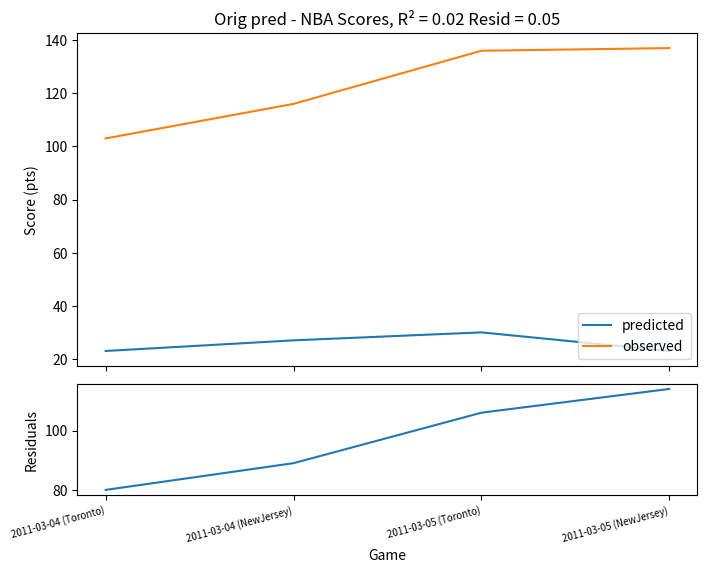

At how many categories does at least one series exceed 93?

4